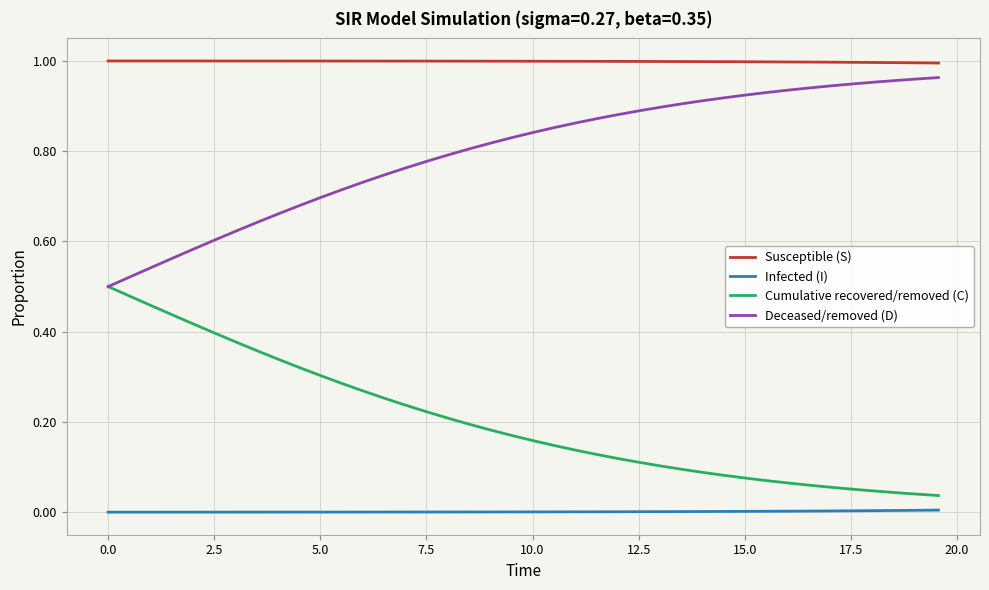

Rank the series by their average value, from lowest to highest.

Infected (I), Cumulative recovered/removed (C), Deceased/removed (D), Susceptible (S)